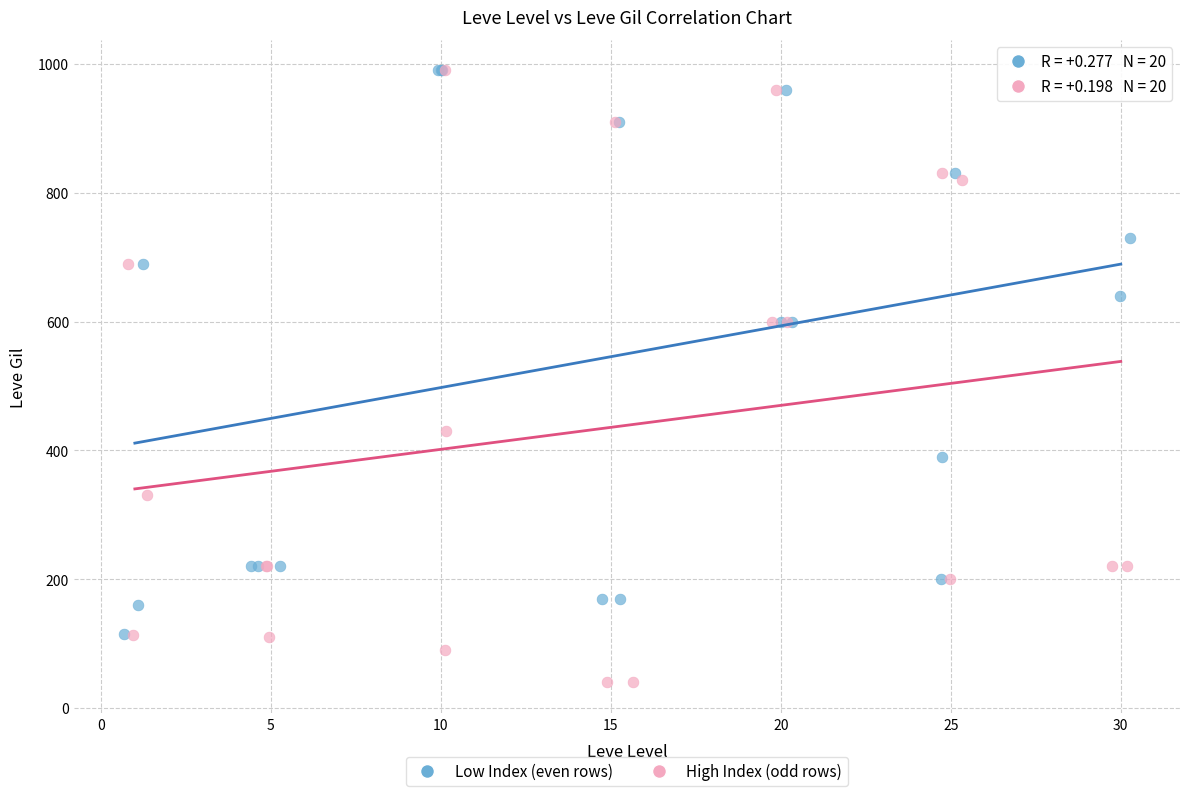

Which series contains the lowest Y value?

High Index (odd rows)